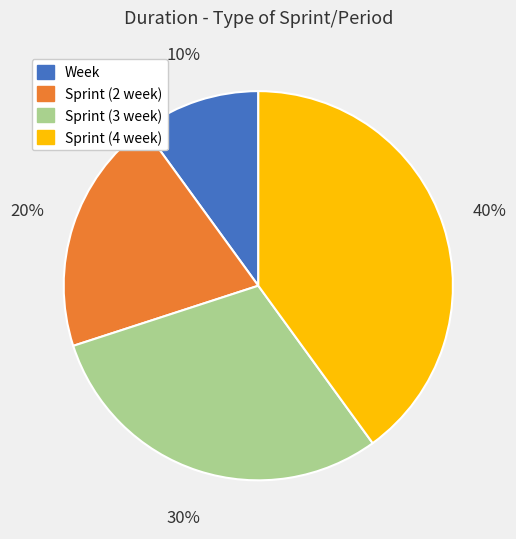

True or false: Sprint (2 week) accounts for 11% of the total.

False